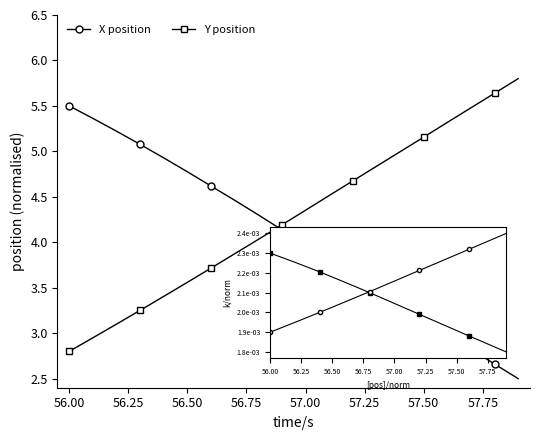

What is the average value of the Y position series?

4.3